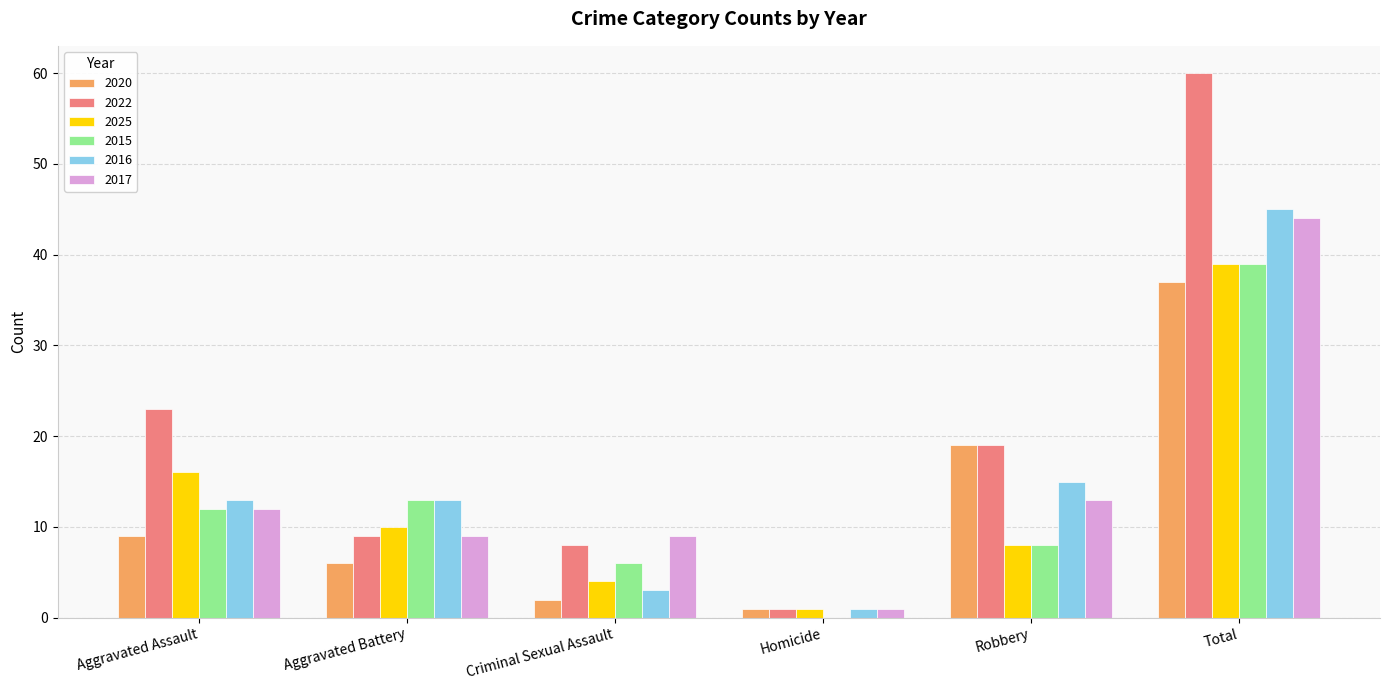

What value does the 2017 series have at Aggravated Assault?

12